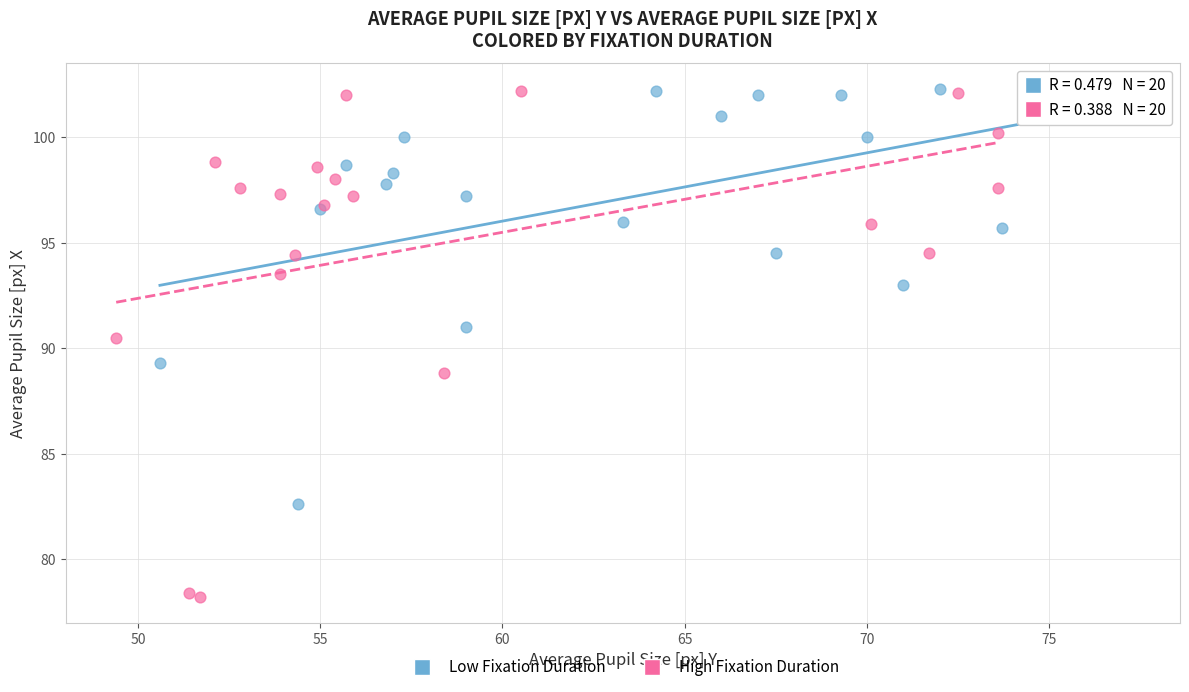

Which series contains the lowest Y value?

High Fixation Duration